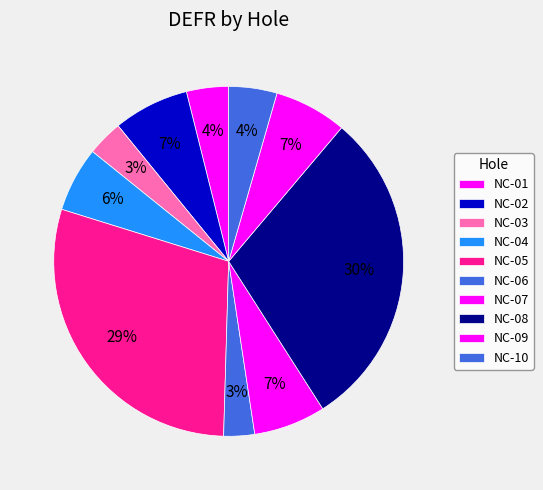

How many slices are in this pie chart?

10